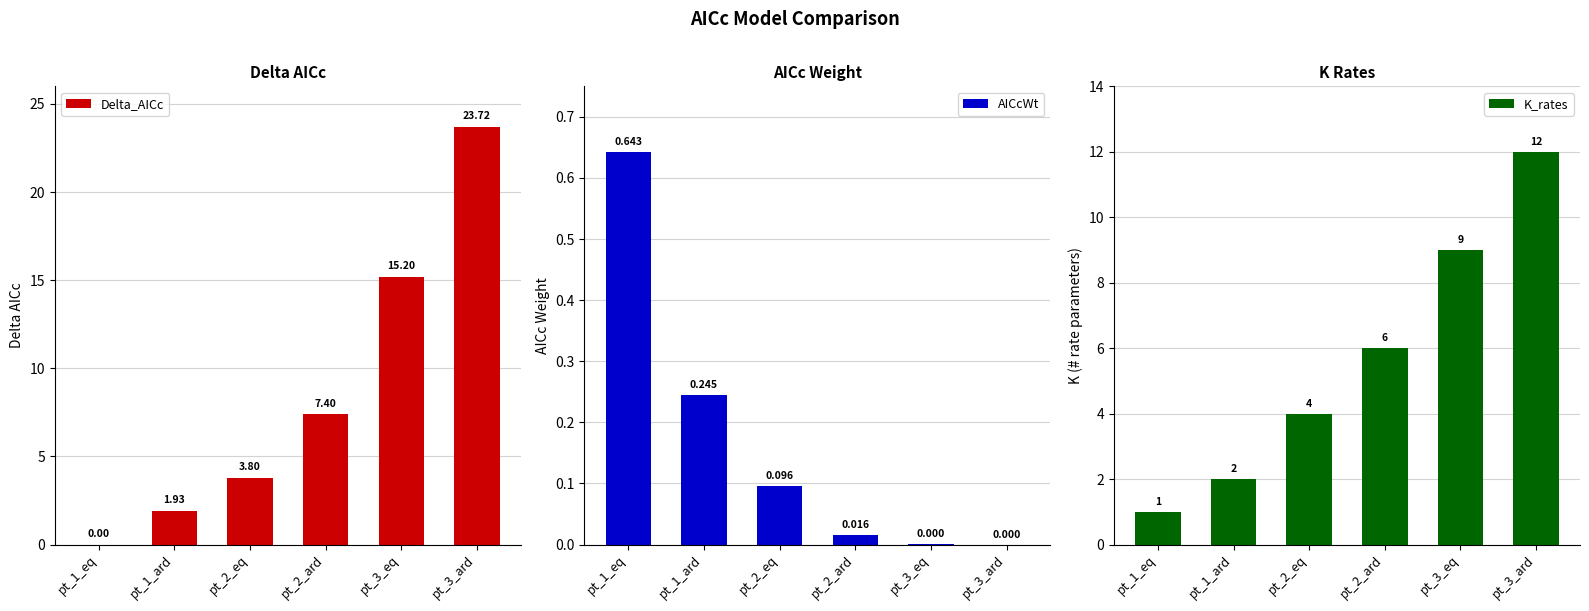

What position from the right is pt_1_ard?

5